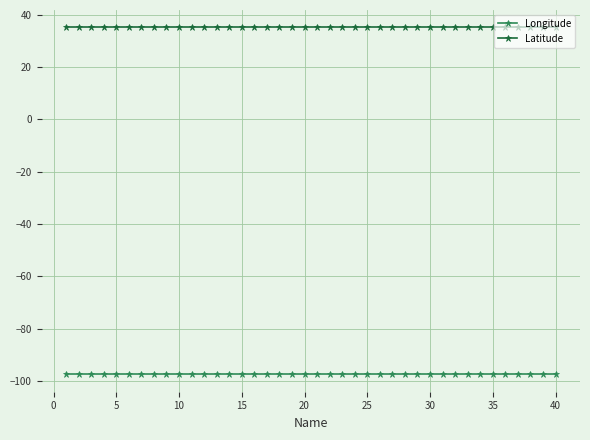

What is the greatest value displayed?

35.2